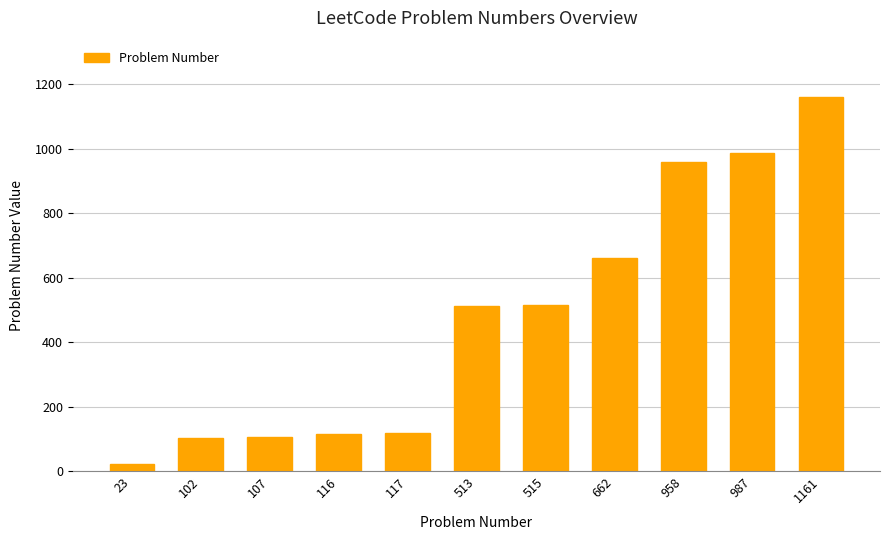

What is the difference between the maximum and minimum values?

1138